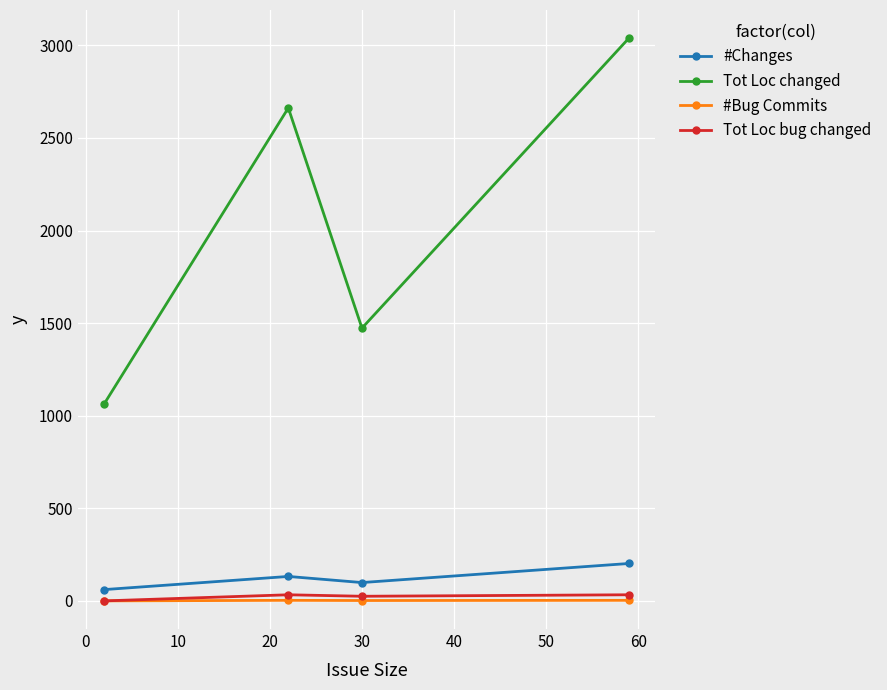

What is the maximum value for #Changes?

202